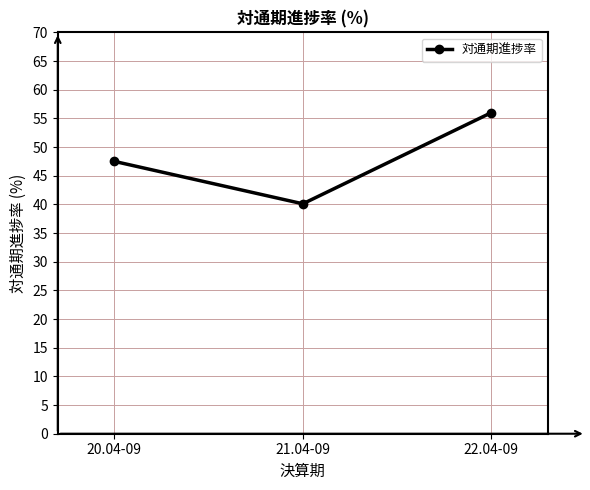

List the labels in order of value, largest first.

22.04-09, 20.04-09, 21.04-09